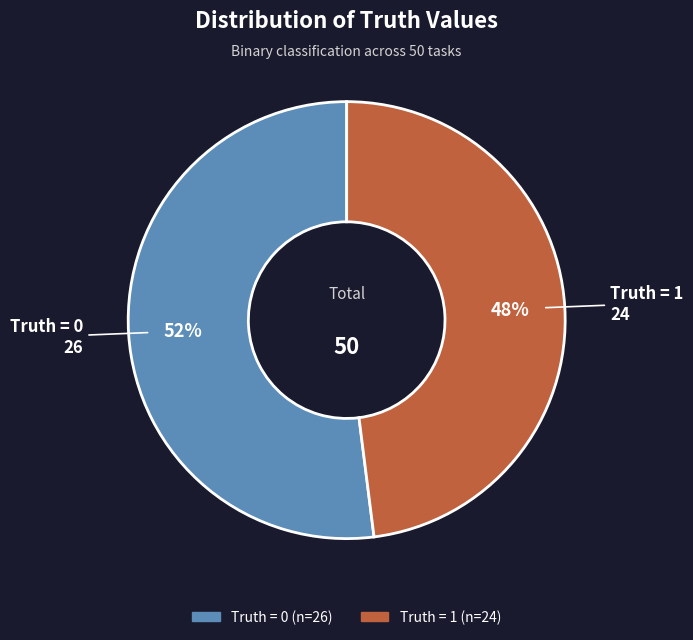

Which category has the biggest portion of the pie?

Truth = 0